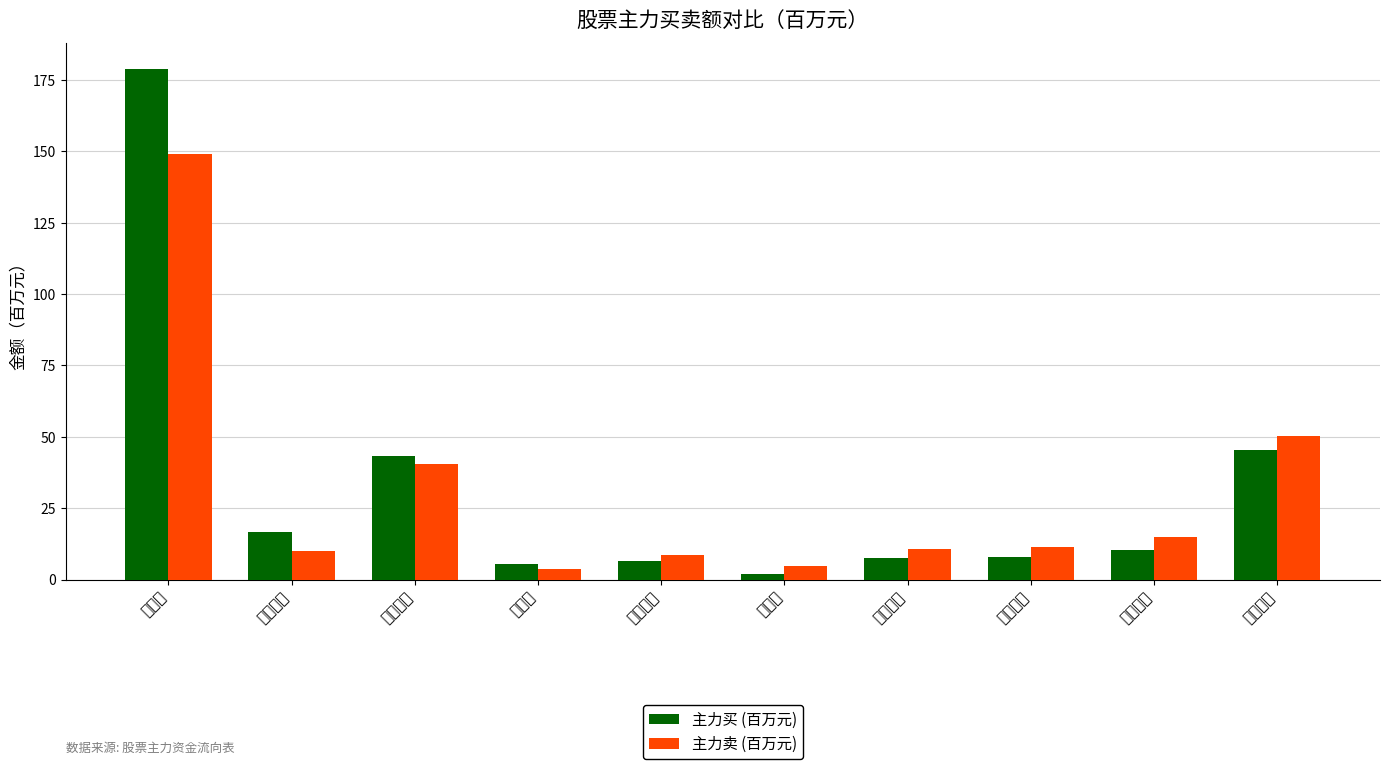

What is the label of the 2nd bar from the left?

中孚信息